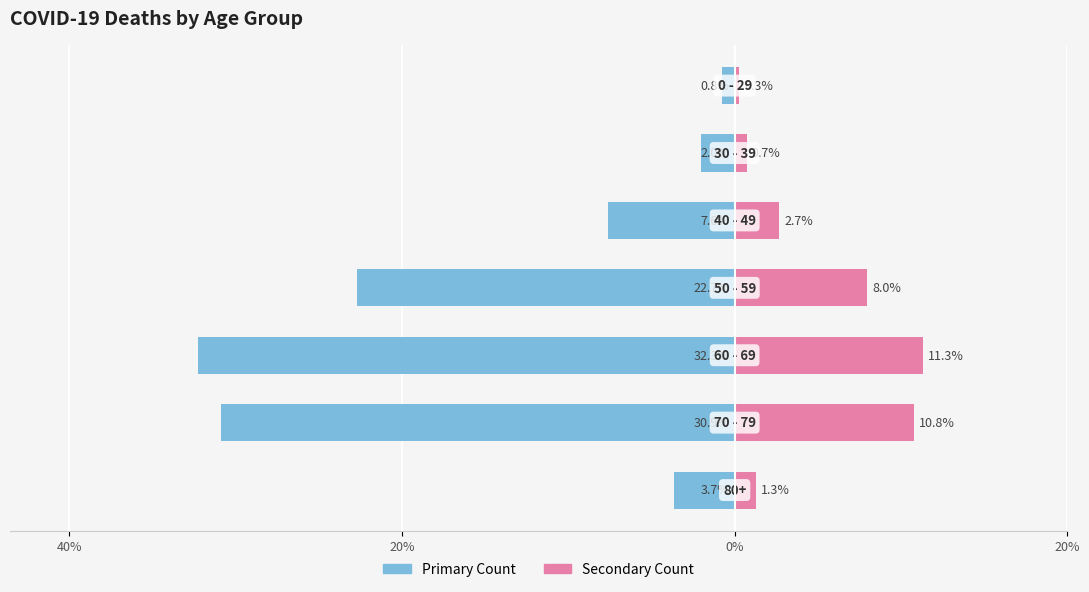

What is the sum of all Older Age Group values?

-100.0